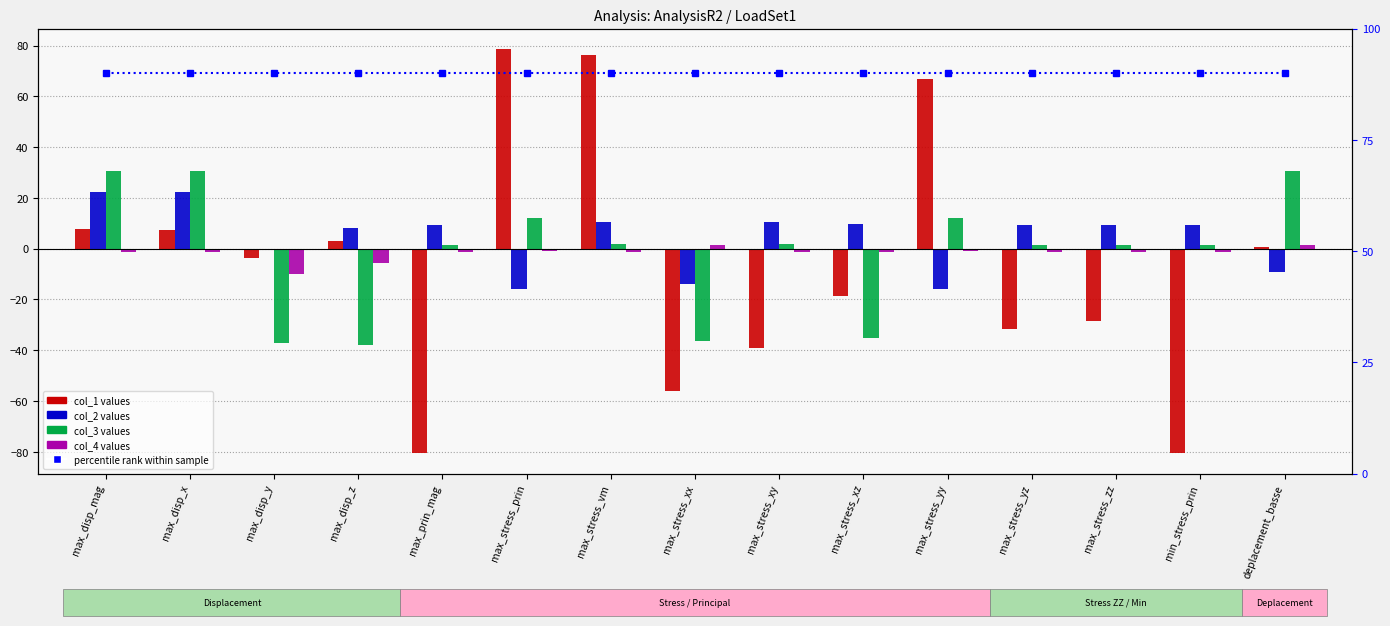

Reading left to right, transcribe all the data shown in this chart.

col_1: 7.9	7.2	-3.5	3.2	-80.6	78.8	76.3	-56.2	-39.2	-18.6	67.0	-31.6	-28.4	-80.6	0.8
col_2: 22.3	22.3	-0.4	8.2	9.5	-15.7	10.4	-14.1	10.4	9.9	-15.7	9.5	9.5	9.5	-9.3
col_3: 30.7	30.7	-37.2	-38.1	1.3	12.3	2.0	-36.5	2.0	-35.3	12.3	1.3	1.3	1.3	30.7
col_4: -1.5	-1.5	-10.0	-5.7	-1.5	-0.8	-1.5	1.3	-1.5	-1.5	-0.8	-1.5	-1.5	-1.5	1.5
percentile rank within sample: 90.0	90.0	90.0	90.0	90.0	90.0	90.0	90.0	90.0	90.0	90.0	90.0	90.0	90.0	90.0